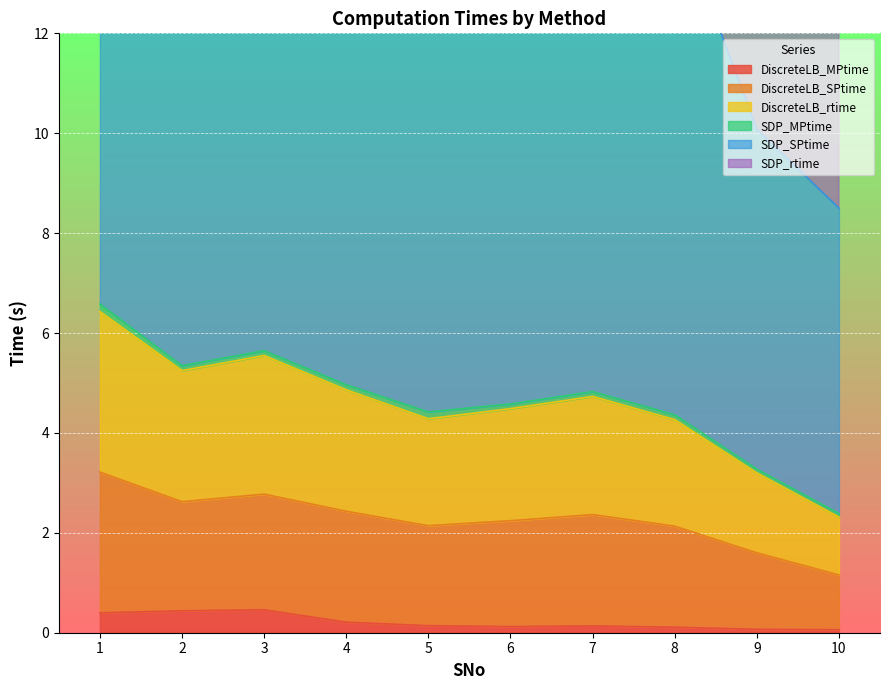

Count the DiscreteLB_MPtime values in the range 0 to 1.

10